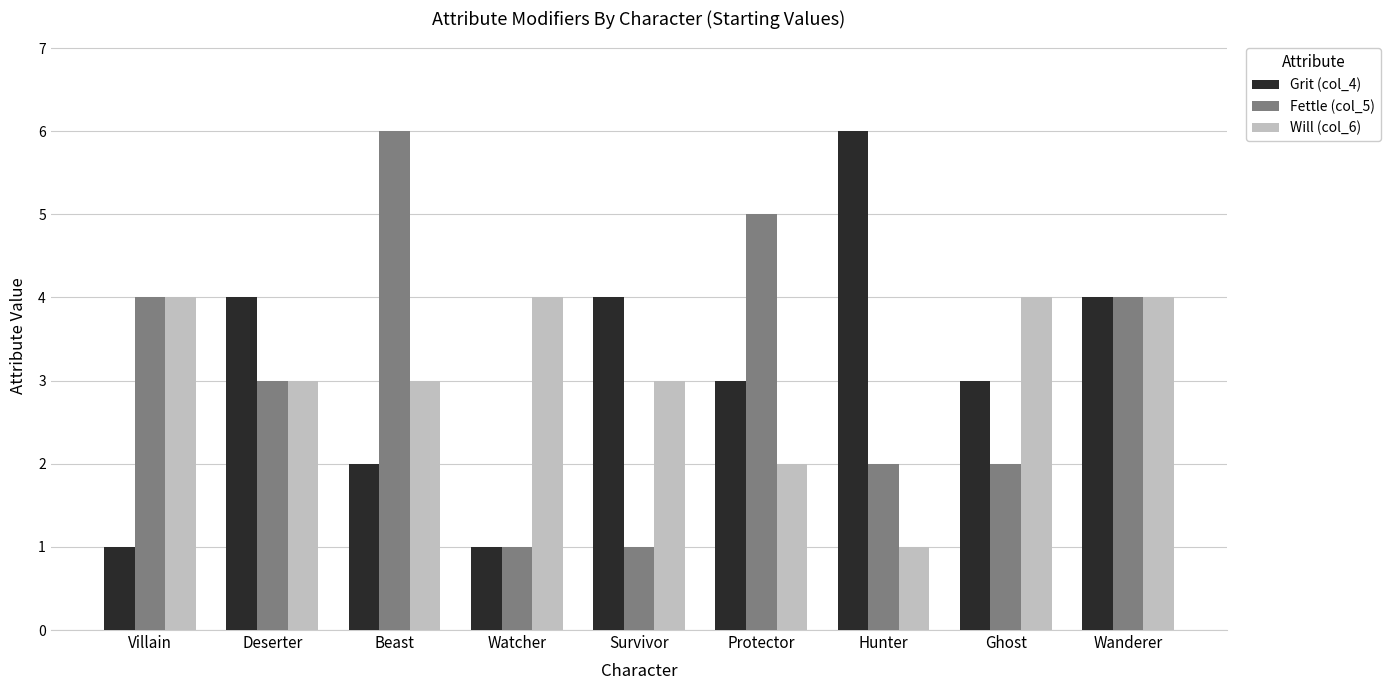

At which label does Fettle (col_5) first exceed 3?

Villain